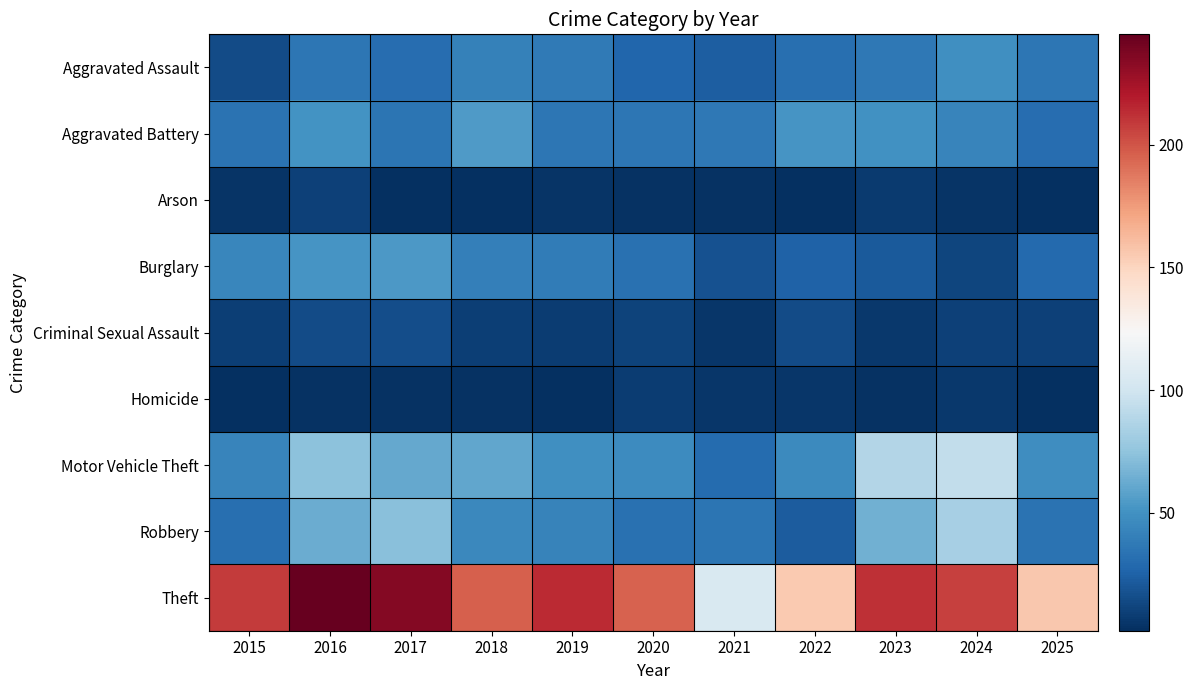

What is the greatest value displayed?

245